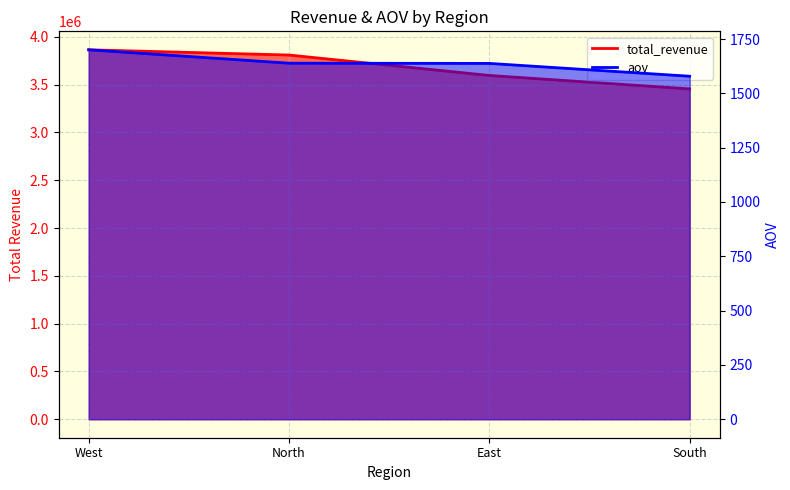

Reading left to right, transcribe all the data shown in this chart.

total_revenue: West=3863611.3	North=3808908.0	East=3595279.8	South=3454678.7
aov: West=1700.5	North=1638.9	East=1637.9	South=1578.9